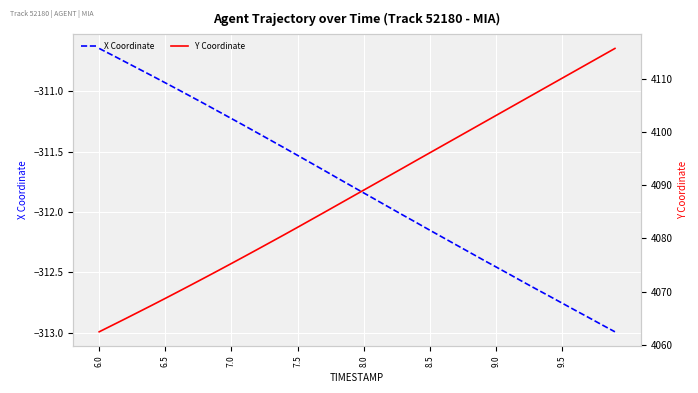

Which series has the largest range (max minus min)?

Y Coordinate